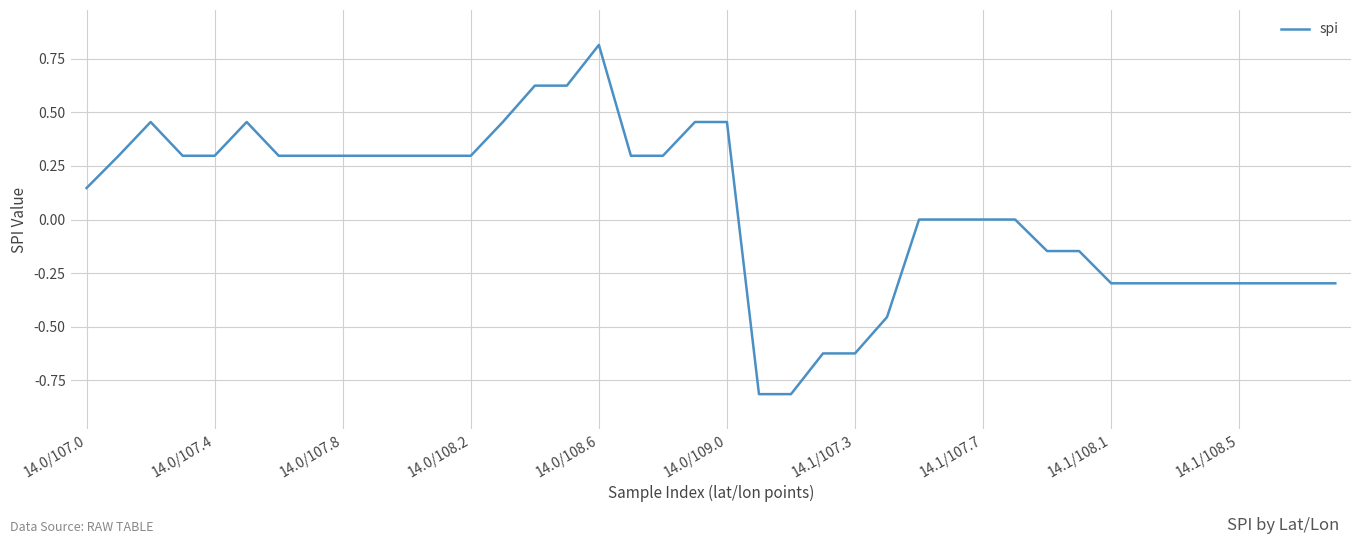

What is the smallest value displayed?

-0.8